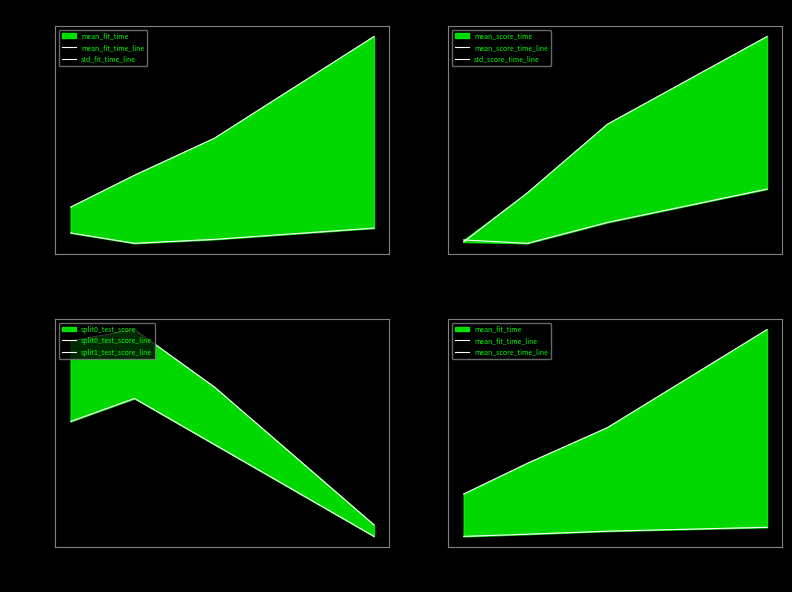

Which category has the highest value in the split0_test_score_line series?

50